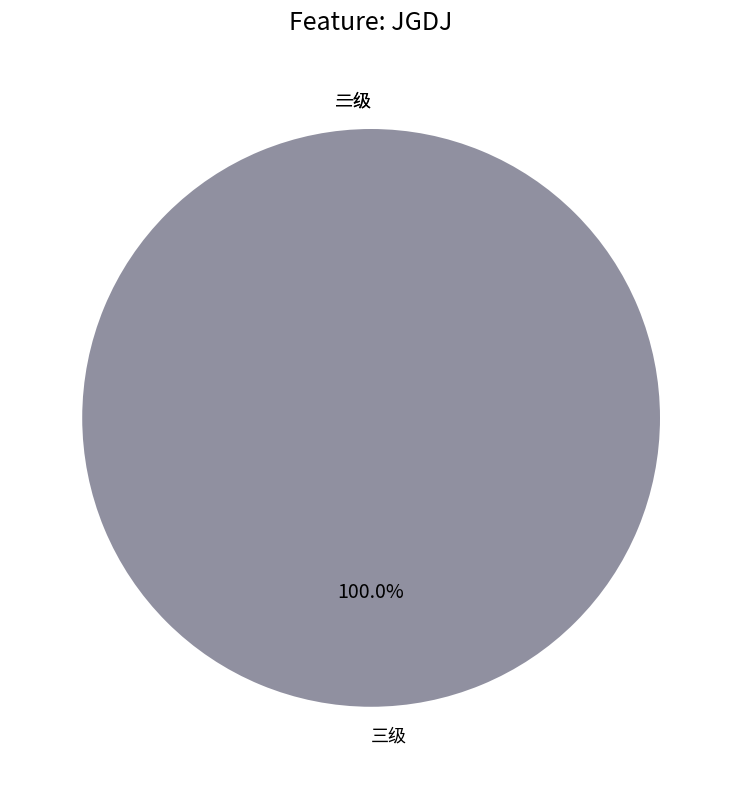

Is 三级 the majority of the pie?

Yes